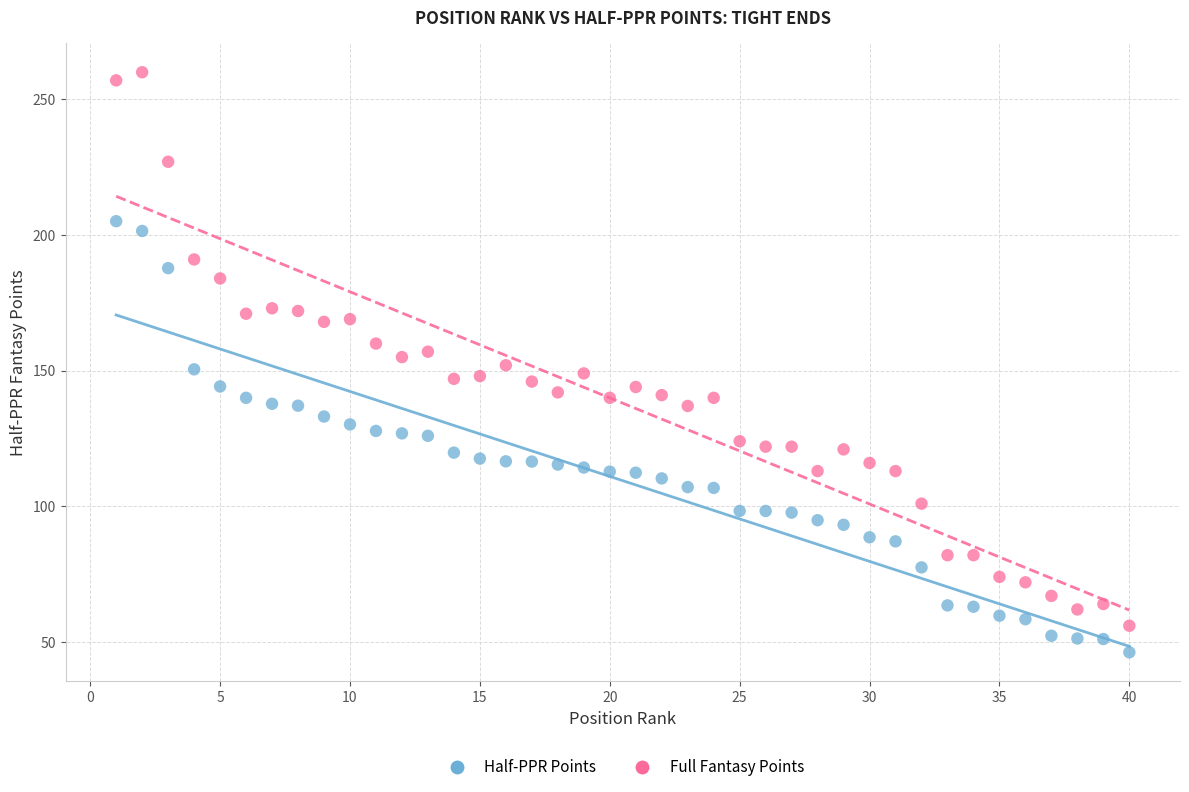

Which series reaches the minimum Y coordinate?

Half-PPR Points